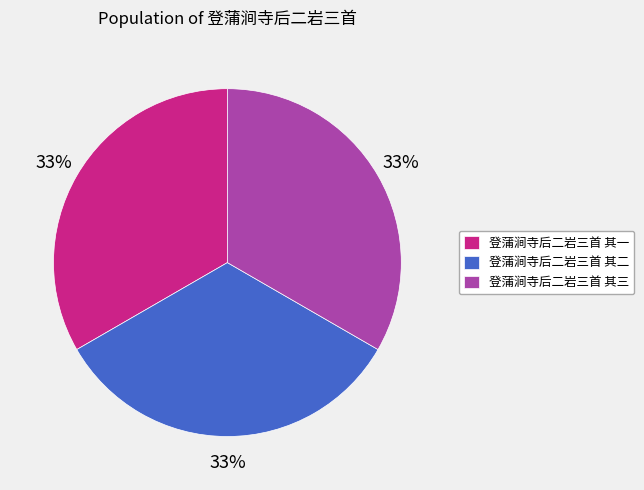

To the nearest percent, what portion does 登蒲涧寺后二岩三首 其二 represent?

33%